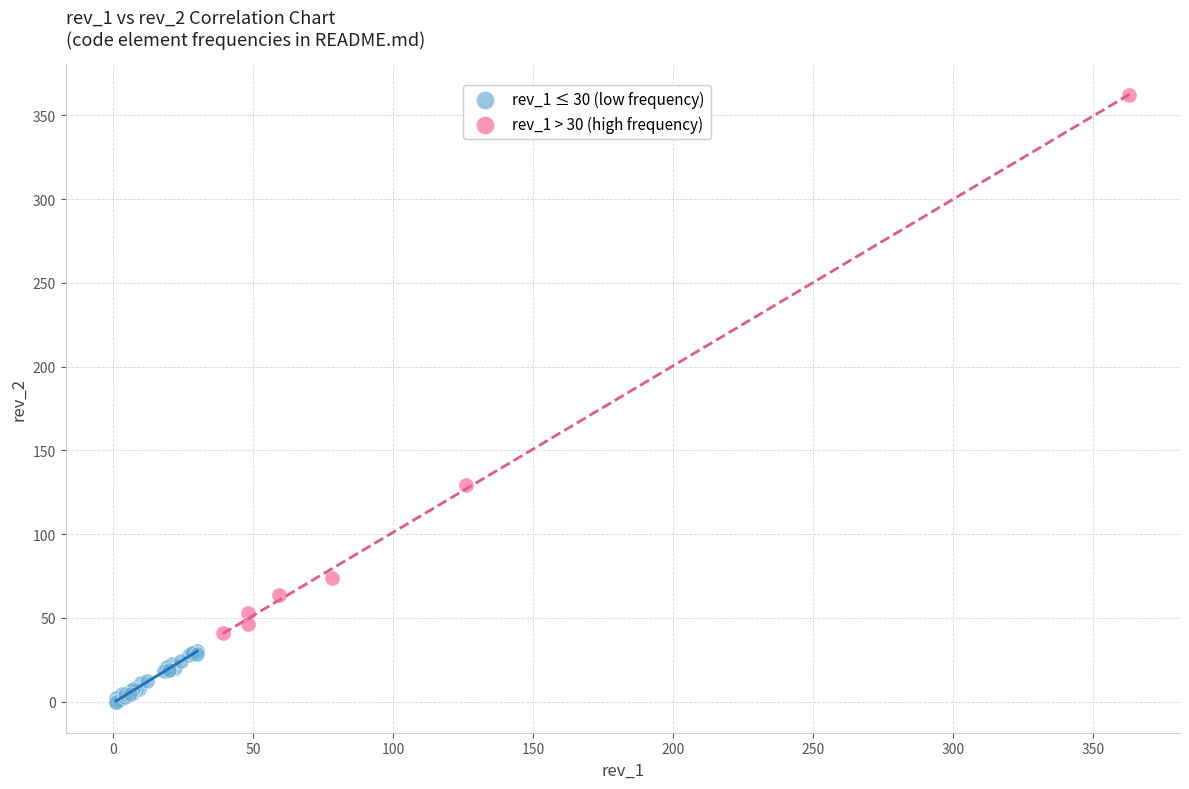

Which series has the largest Y range (max minus min)?

rev_1 > 30 (high frequency)